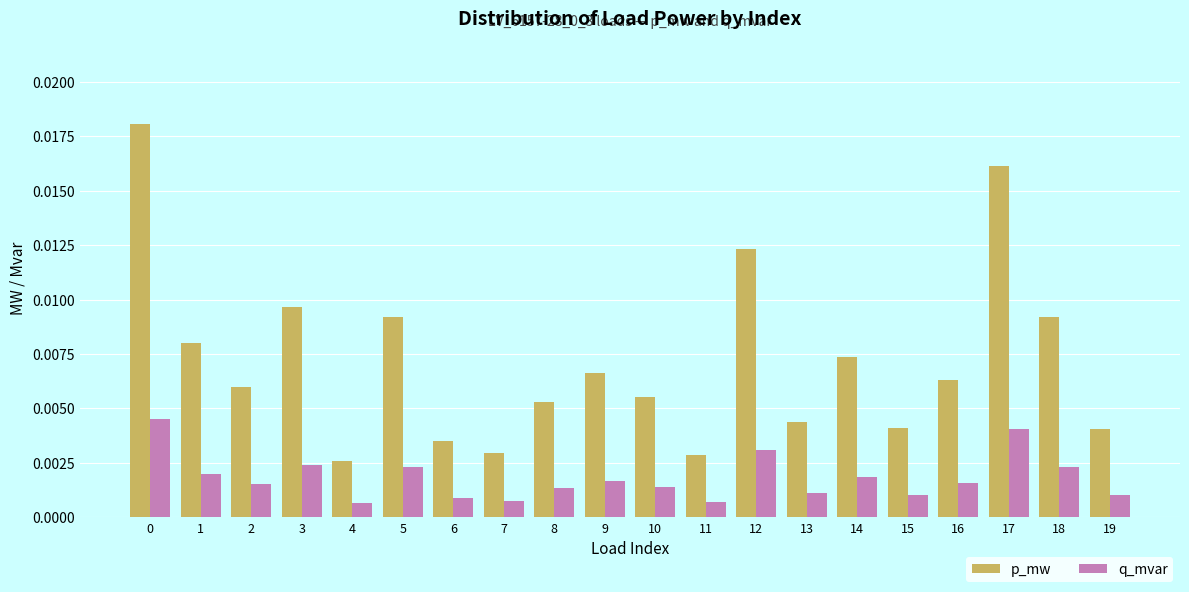

Which series has the largest range (max minus min)?

p_mw